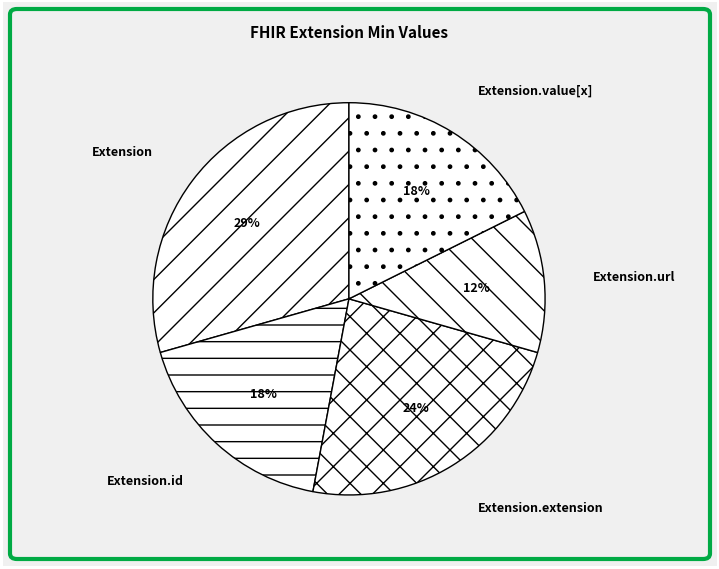

Which category has the smallest portion of the pie?

Extension.url